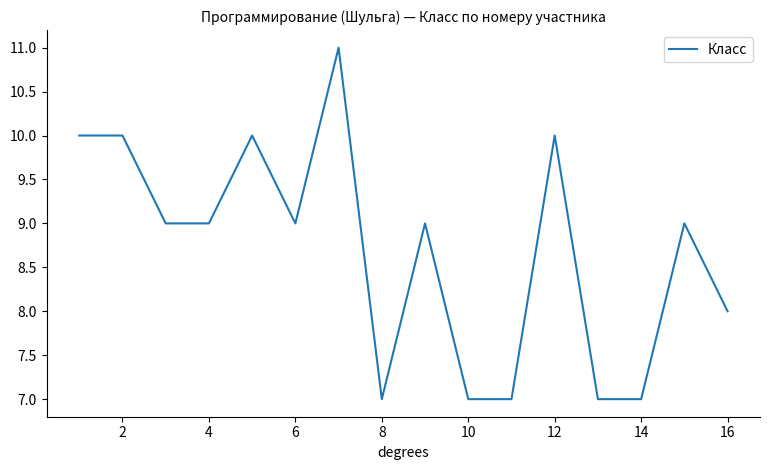

What is the greatest value displayed?

11